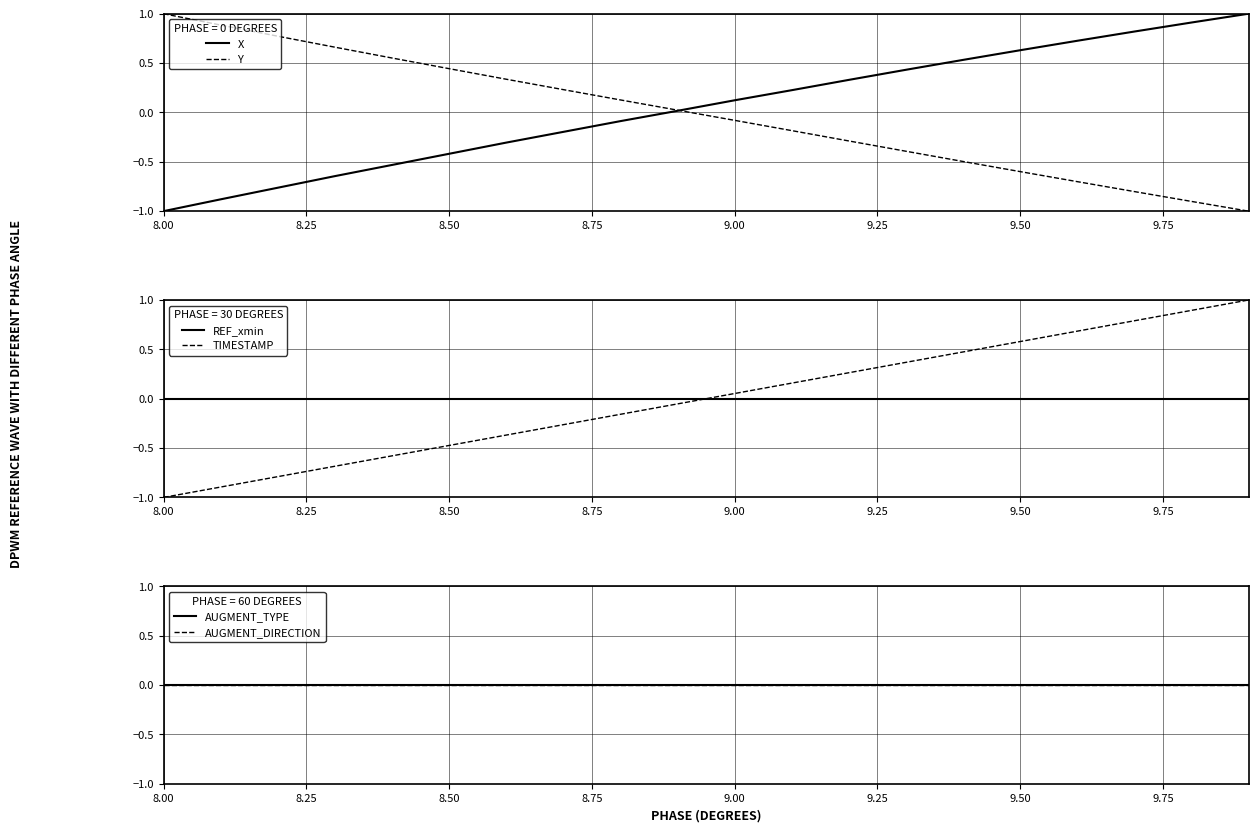

At which label does X reach its minimum?

8.00